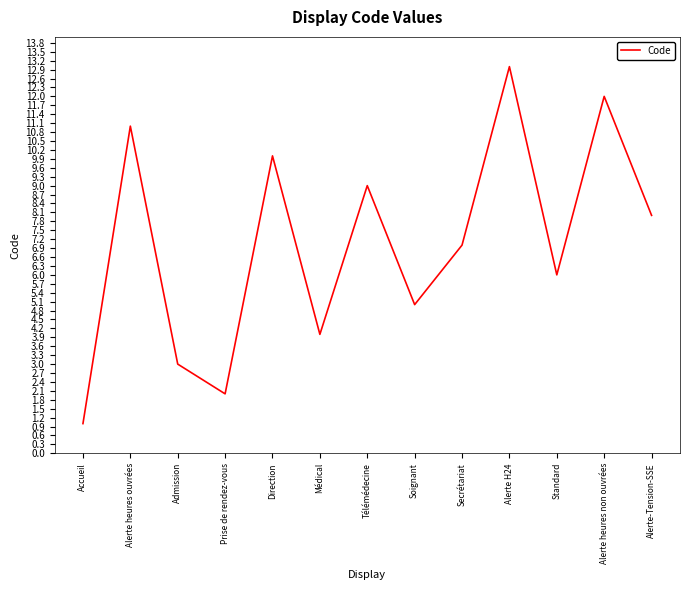

What position from the right is Accueil?

13